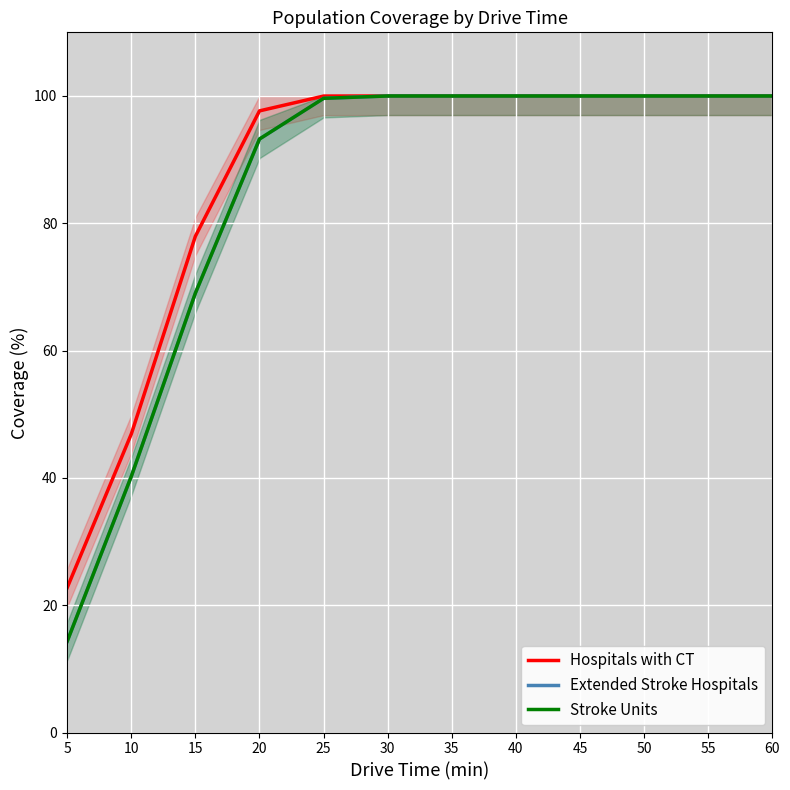

Rank the series at 5 from highest to lowest value.

Hospitals with CT, Extended Stroke Hospitals, Stroke Units